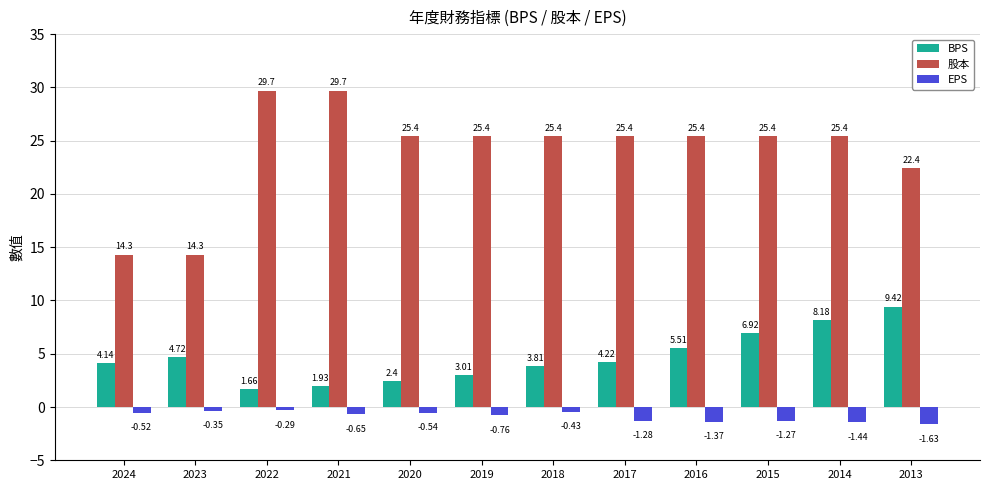

How many series are shown in this chart?

3